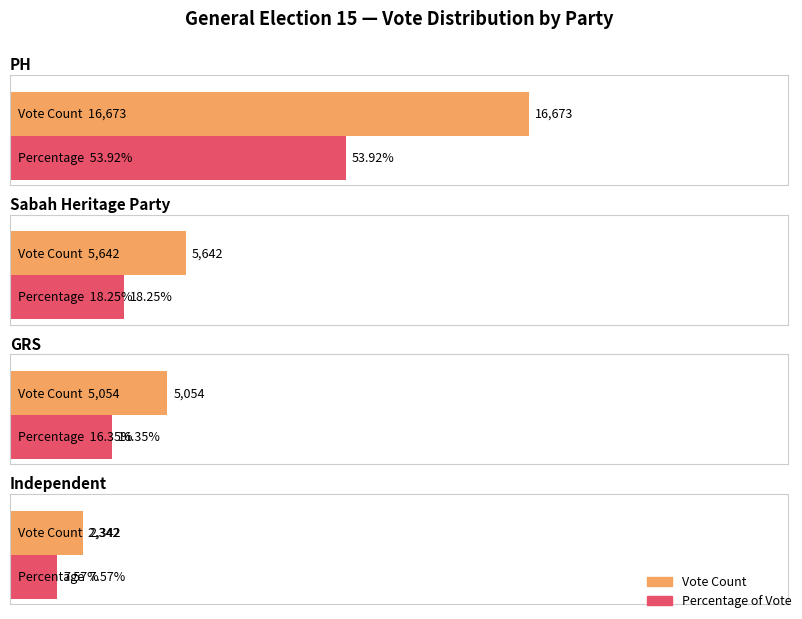

Which category has the lowest value in the Vote Count series?

Independent